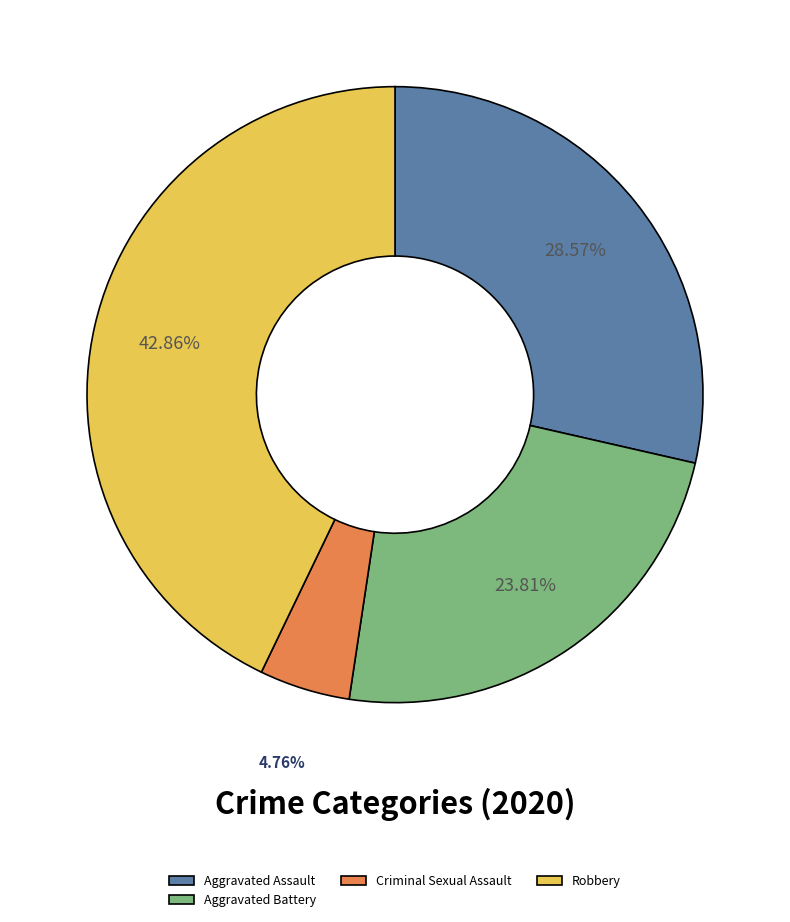

How many slices are in this pie chart?

4